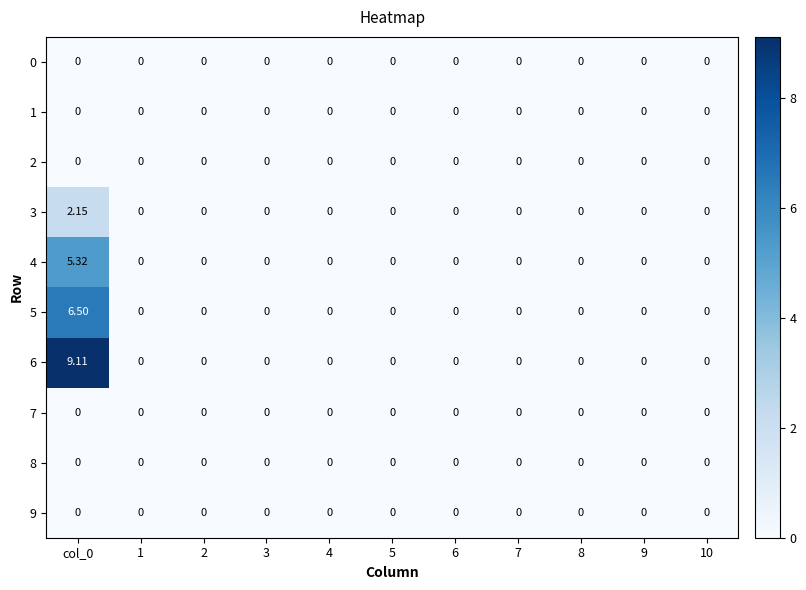

How many series are shown in this chart?

10